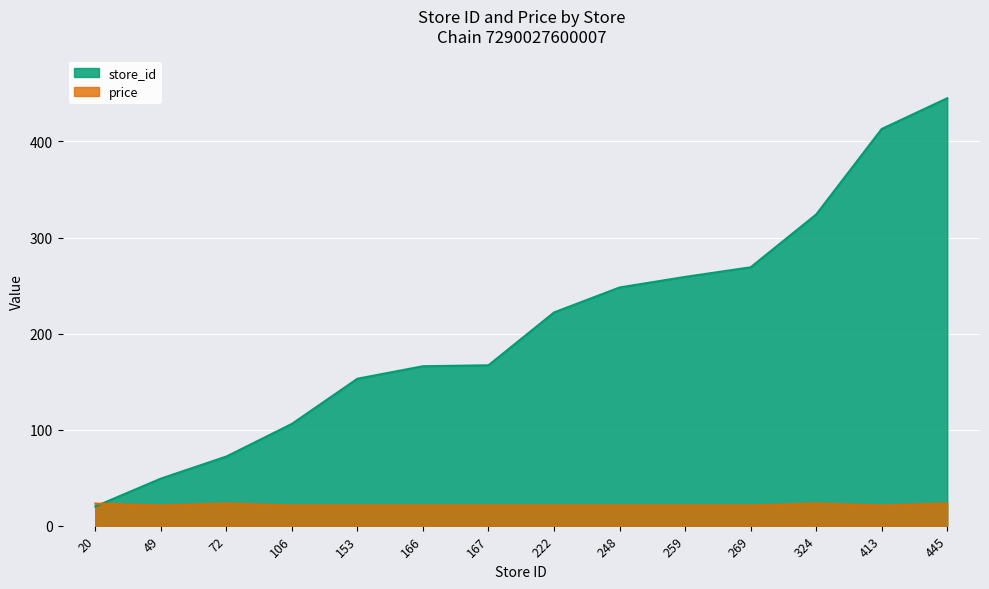

What is the value of the store_id point at the 12th from the left?

324